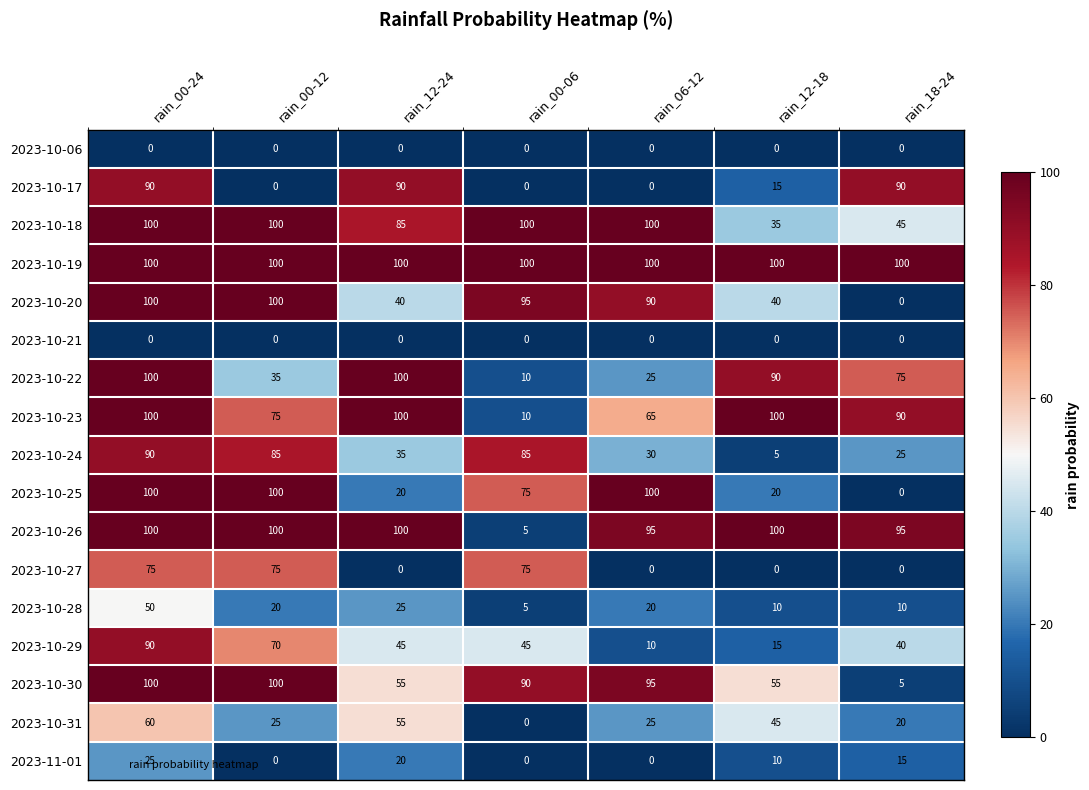

Which category has the lowest value in the 2023-10-18 series?

rain_12-18